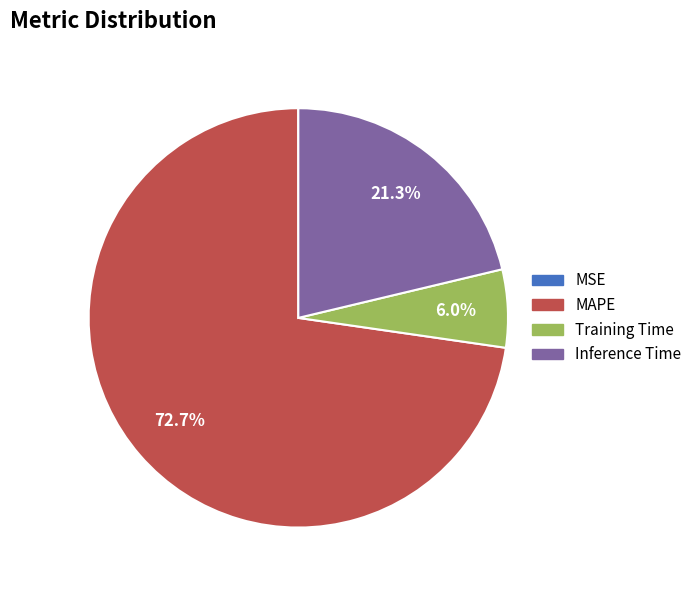

What is the largest slice in the pie chart?

MAPE